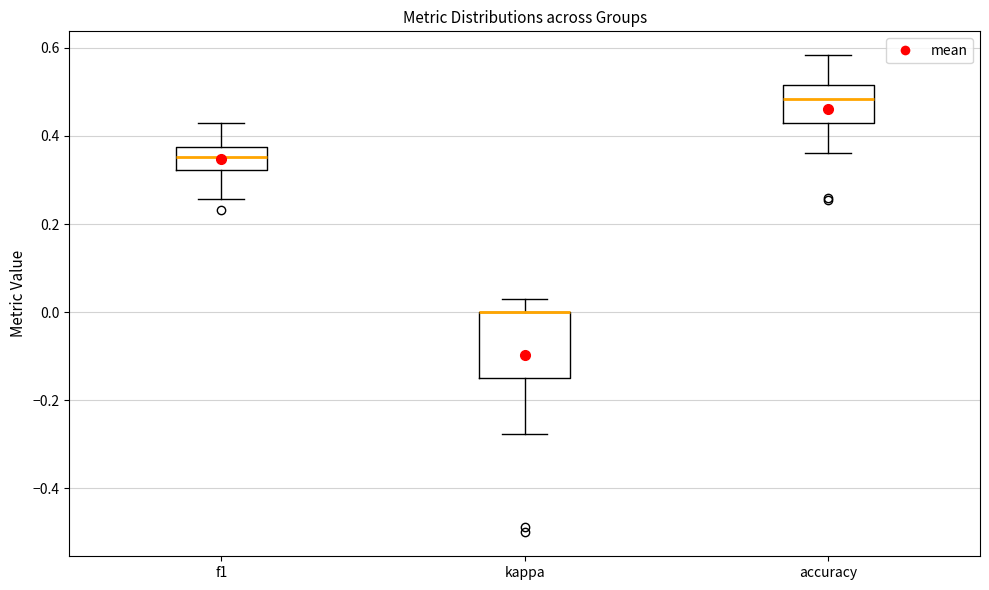

Reading left to right, transcribe this box plot: for each box, give where its median line is, the range the box spans, and where its two whiskers end, as read against the y-axis. The values are not printed on the chart, so give them approximately, as read against the axis.

f1: median 0.36, box 0.32 to 0.38, whiskers 0.26 to 0.42
kappa: median 0.00 (drawn on the box's upper edge), box -0.16 to 0.00, whiskers -0.28 to 0.04
accuracy: median 0.48, box 0.42 to 0.52, whiskers 0.36 to 0.58